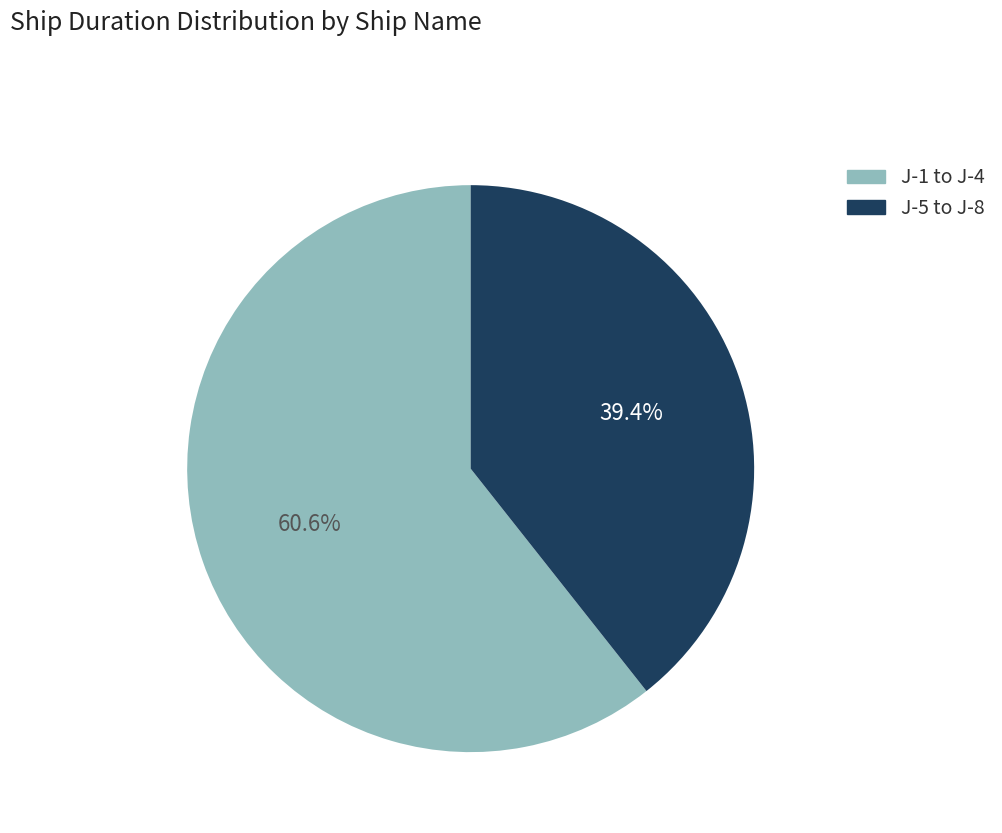

Which has a higher value, J-5 to J-8 or J-1 to J-4?

J-1 to J-4